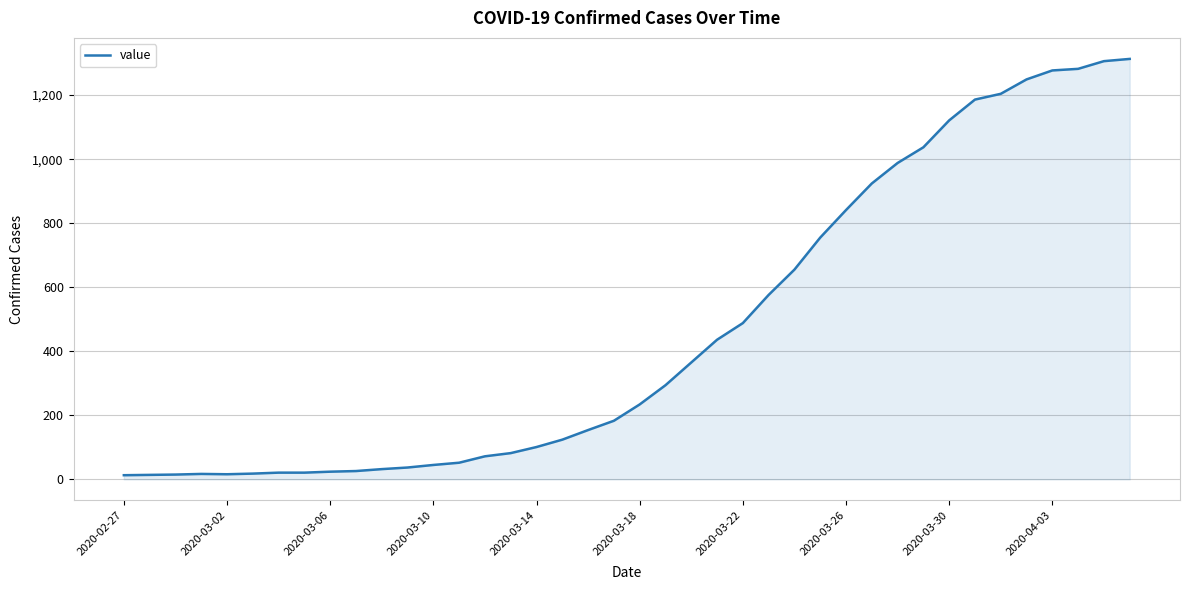

What is the greatest value displayed?

1313